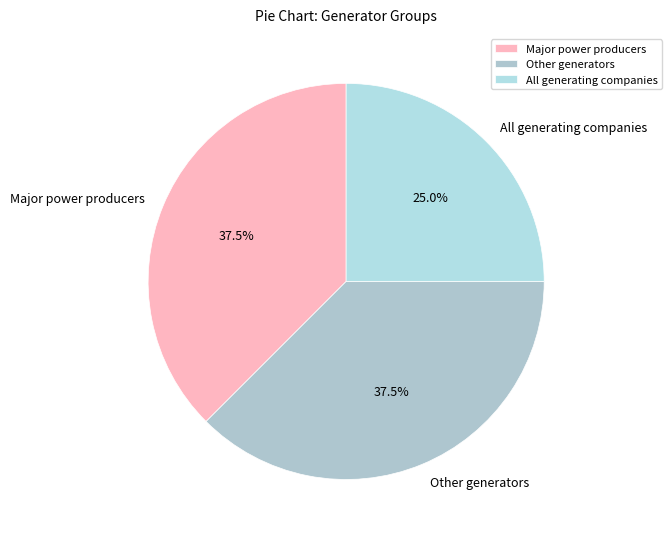

Combined, do Major power producers and Other generators account for over 50%?

Yes